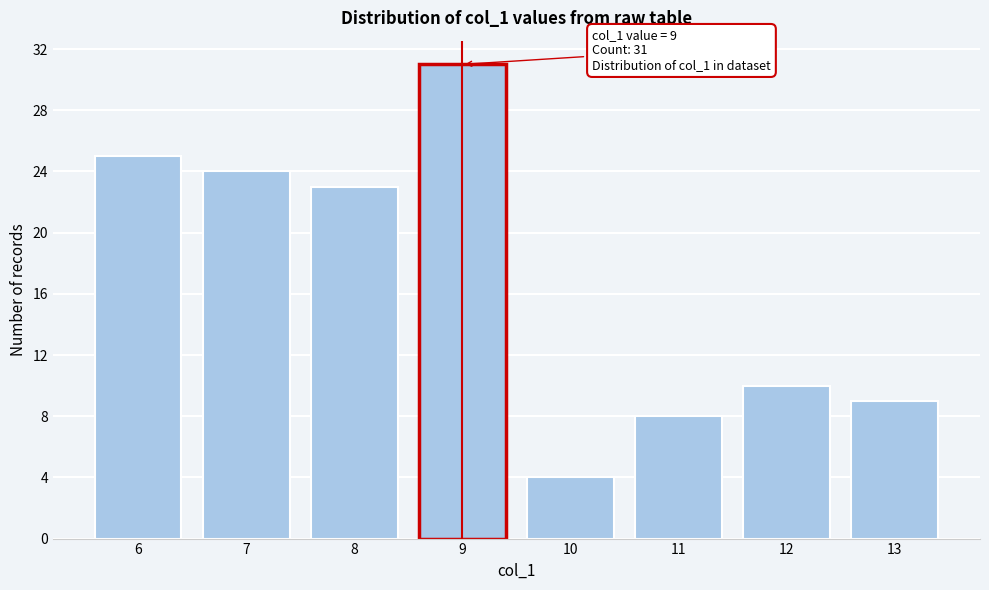

Reading left to right, list all the values displayed in this chart.

6=25	7=24	8=23	9=31	10=4	11=8	12=10	13=9